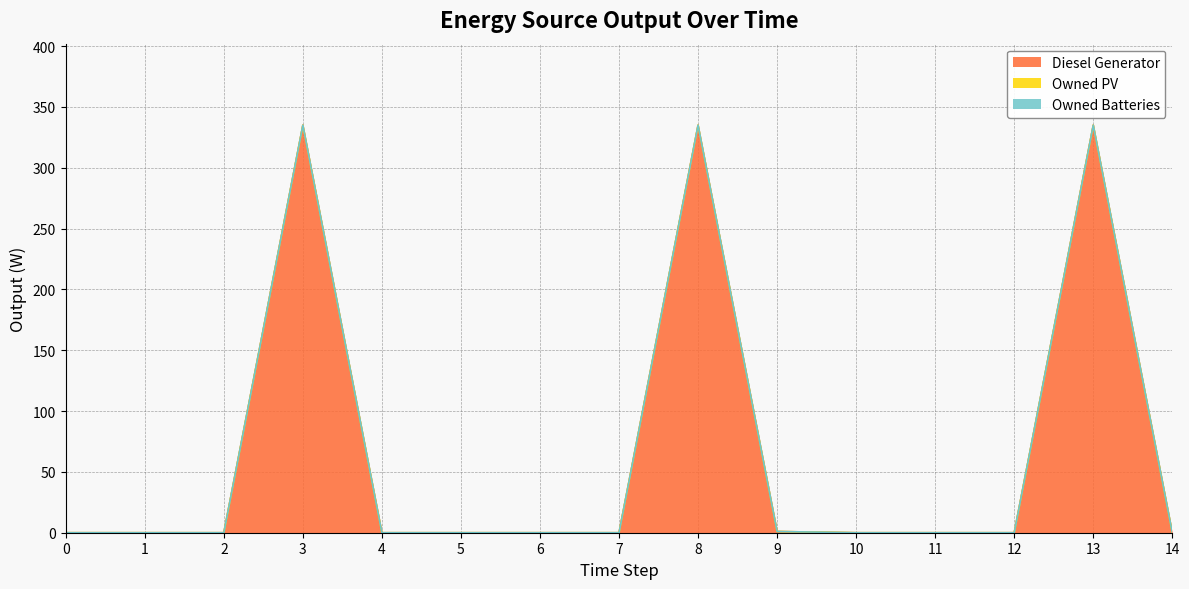

At 9, list the series in order from smallest to largest.

Owned PV, Owned Batteries, Diesel Generator